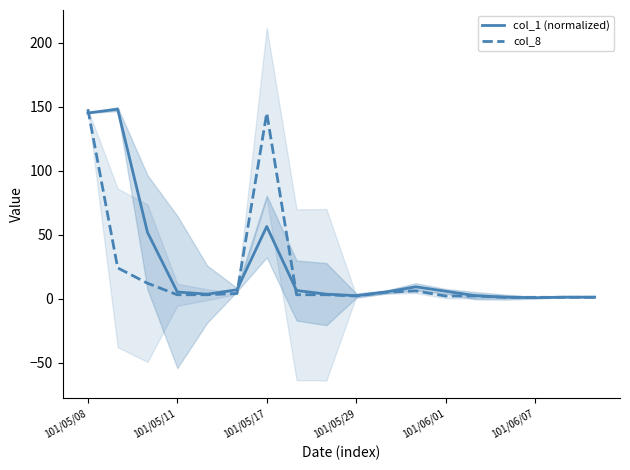

Where is col_1 (normalized) nearest to the value 74?

101/05/17